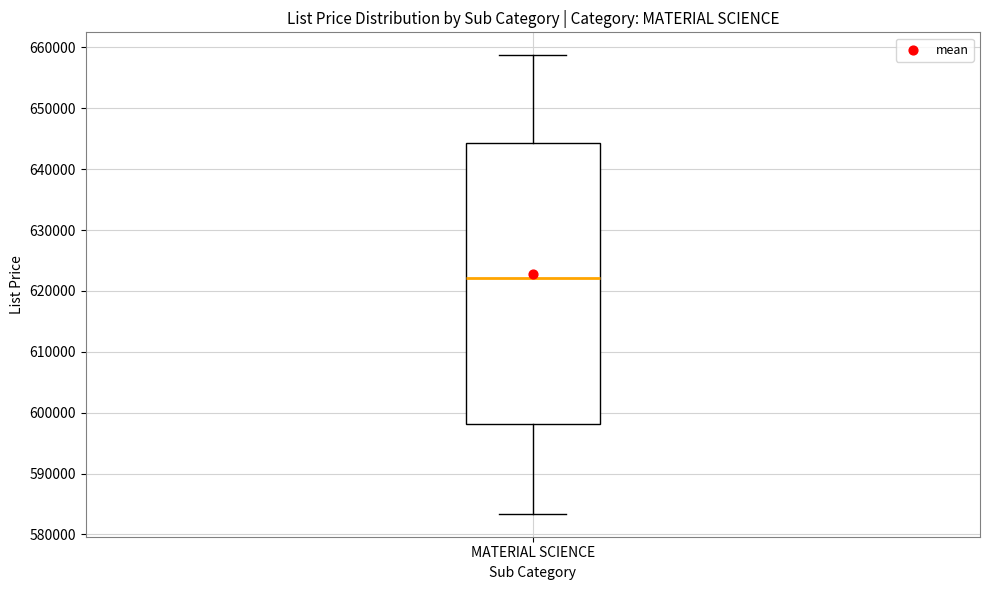

Transcribe this box plot: give where the median line is, the range the box spans, and where the two whiskers end, as read against the y-axis. The values are not printed on the chart, so give them approximately, as read against the axis.

median 622000, box 598000 to 644000, whiskers 583000 to 659000